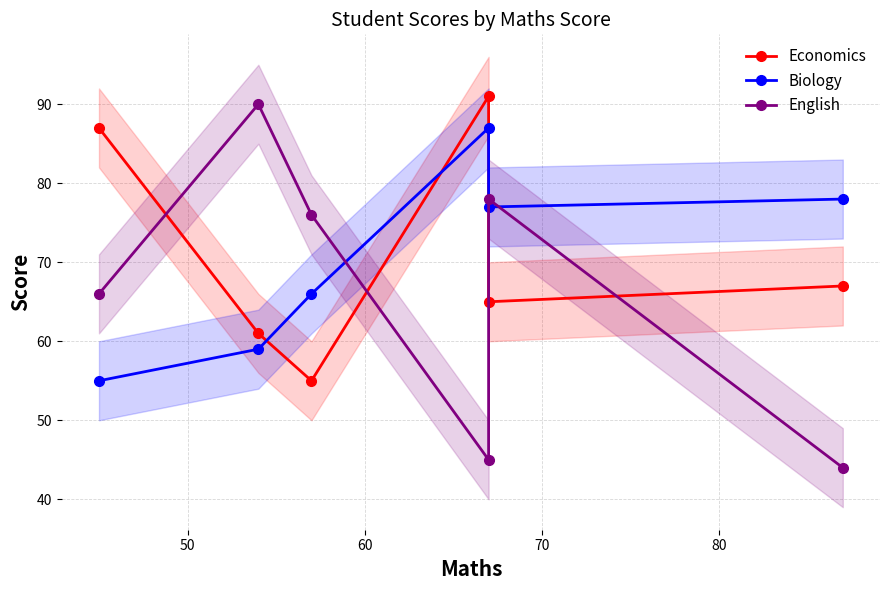

The value of Biology at 50 is 103. True or false?

False